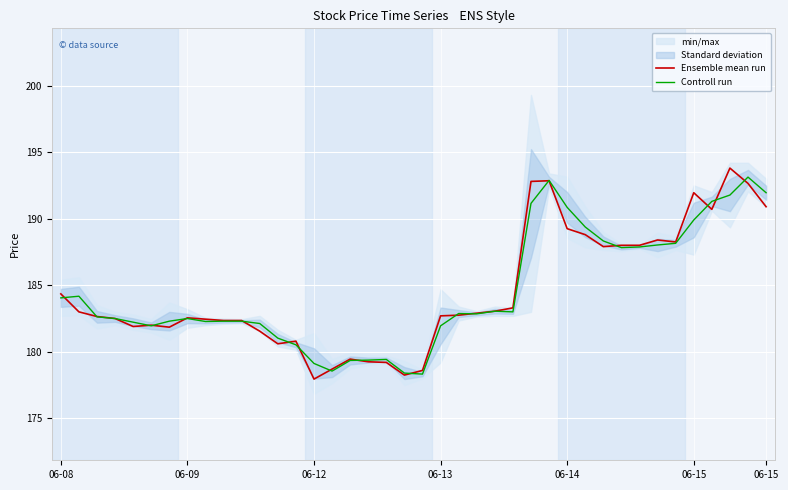

The Controll run series shows 191.8 at 37. True or false?

True